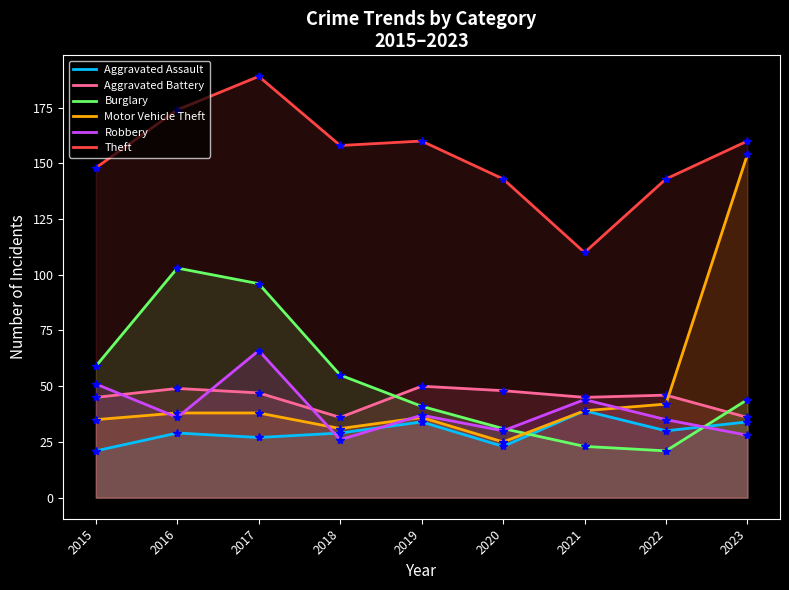

Count the number of data series in this chart.

6